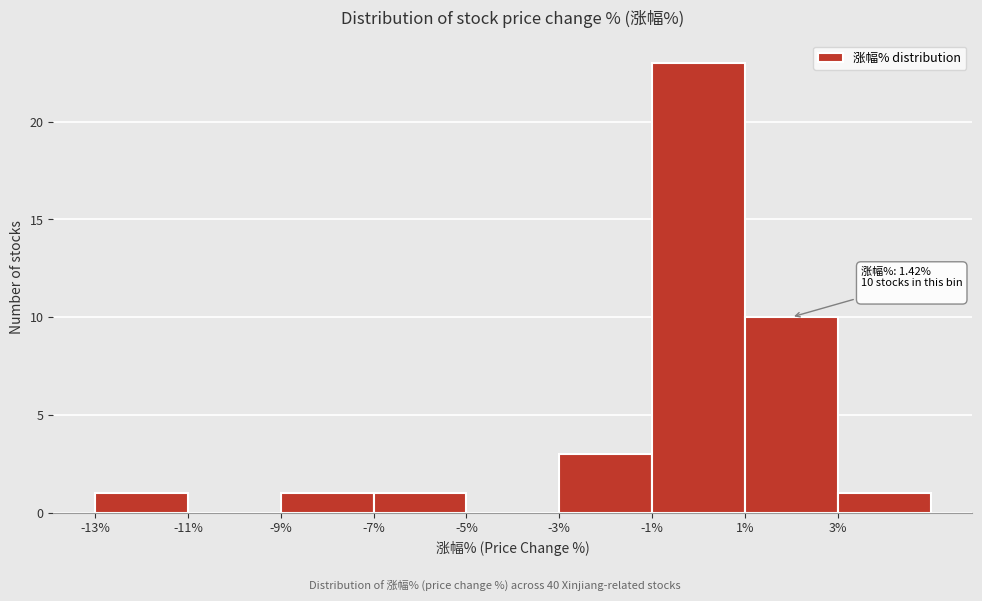

Over which range of the x-axis is the bar tallest?

-1 to 1